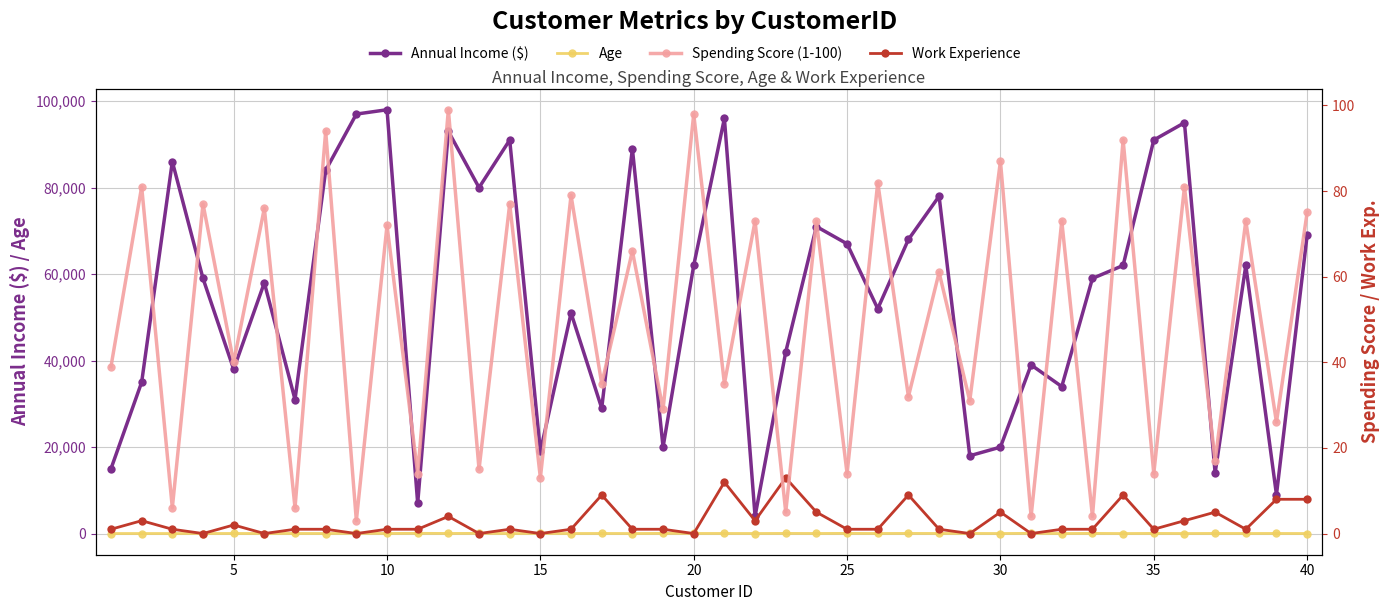

What is the difference between the maximum and minimum values in the Age series?

49